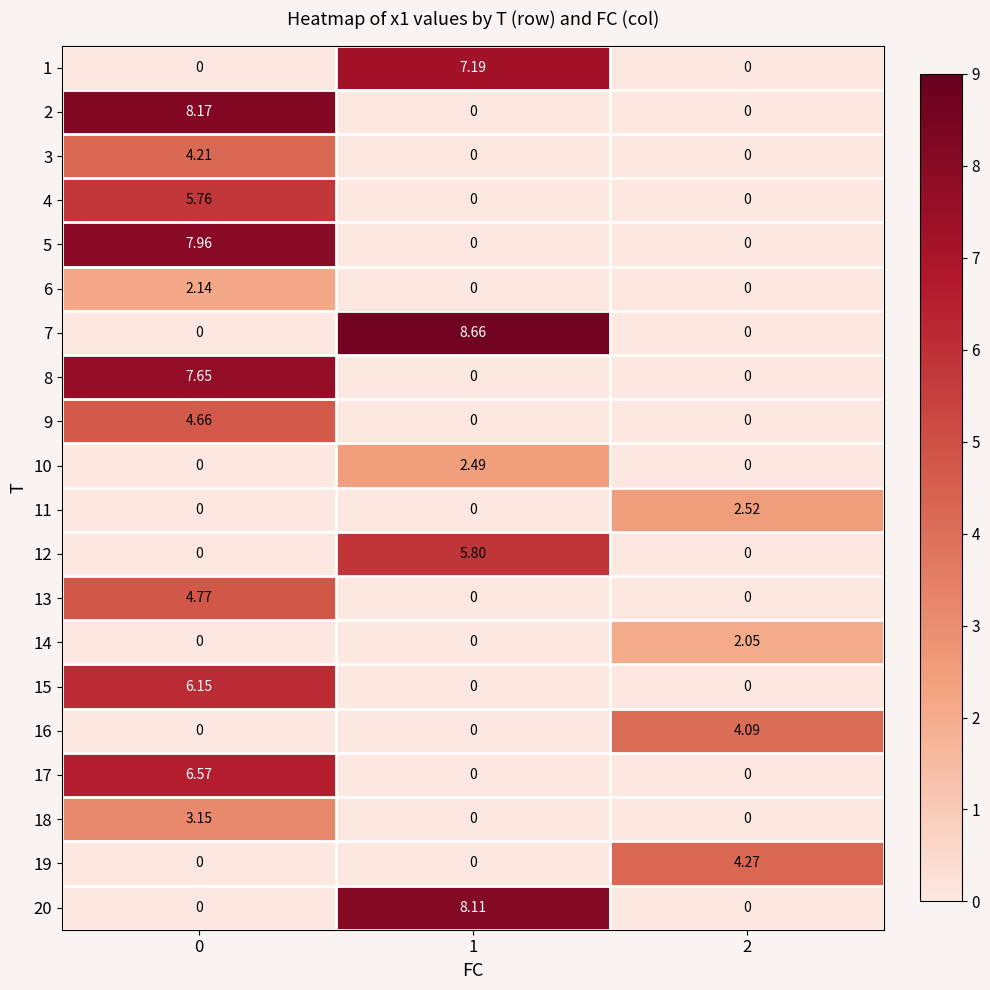

Is the value of 11 at 2 greater than the value of 13 at 1?

Yes